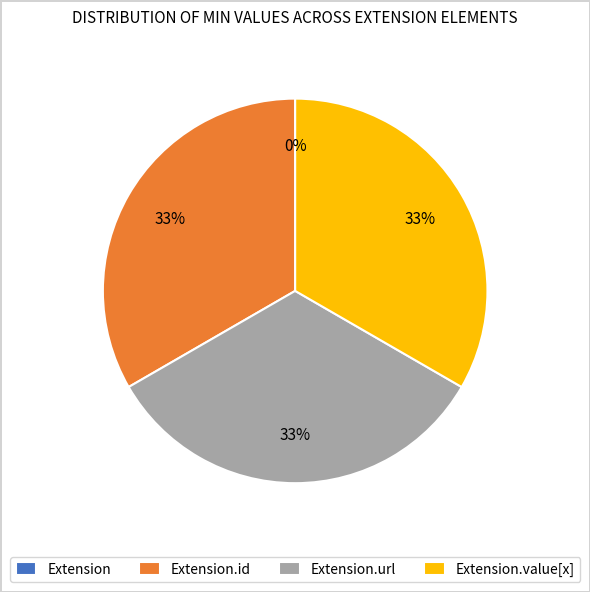

What is the total percentage of Extension and Extension.value[x]?

33.3%